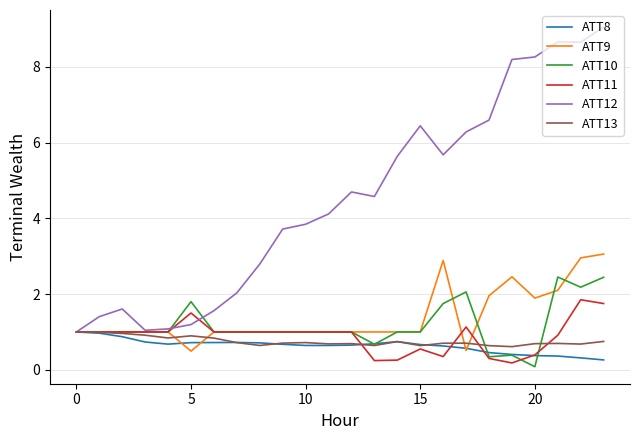

What is the maximum value shown in the chart?

9.1